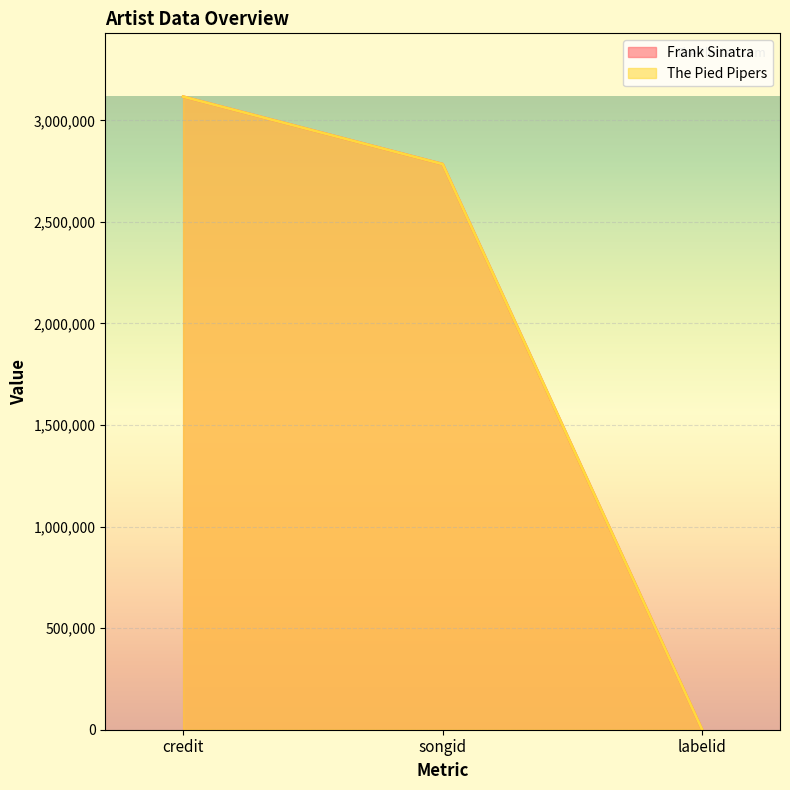

At which category is the sum across all series the highest?

credit